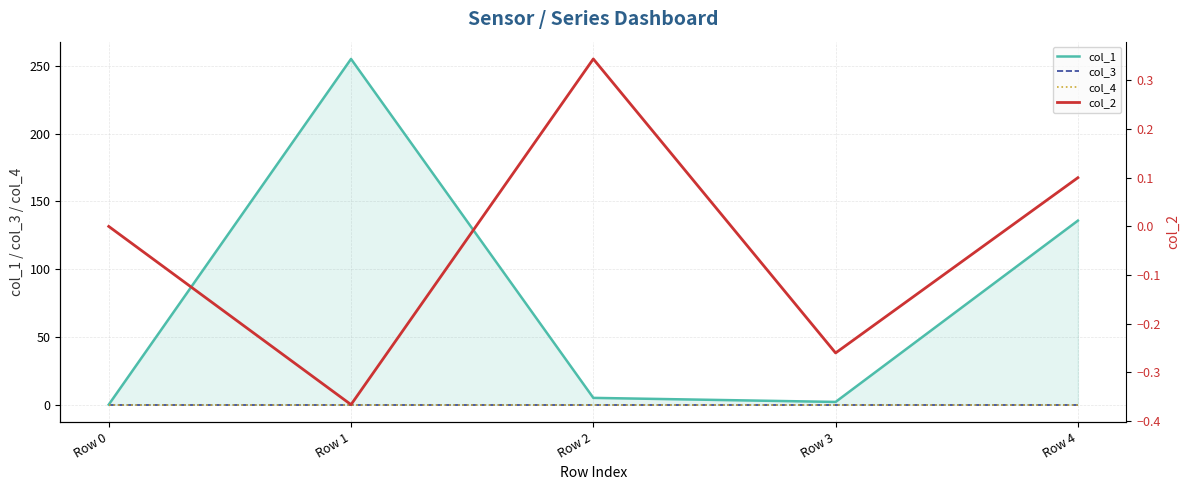

How many lines are shown in the chart?

4